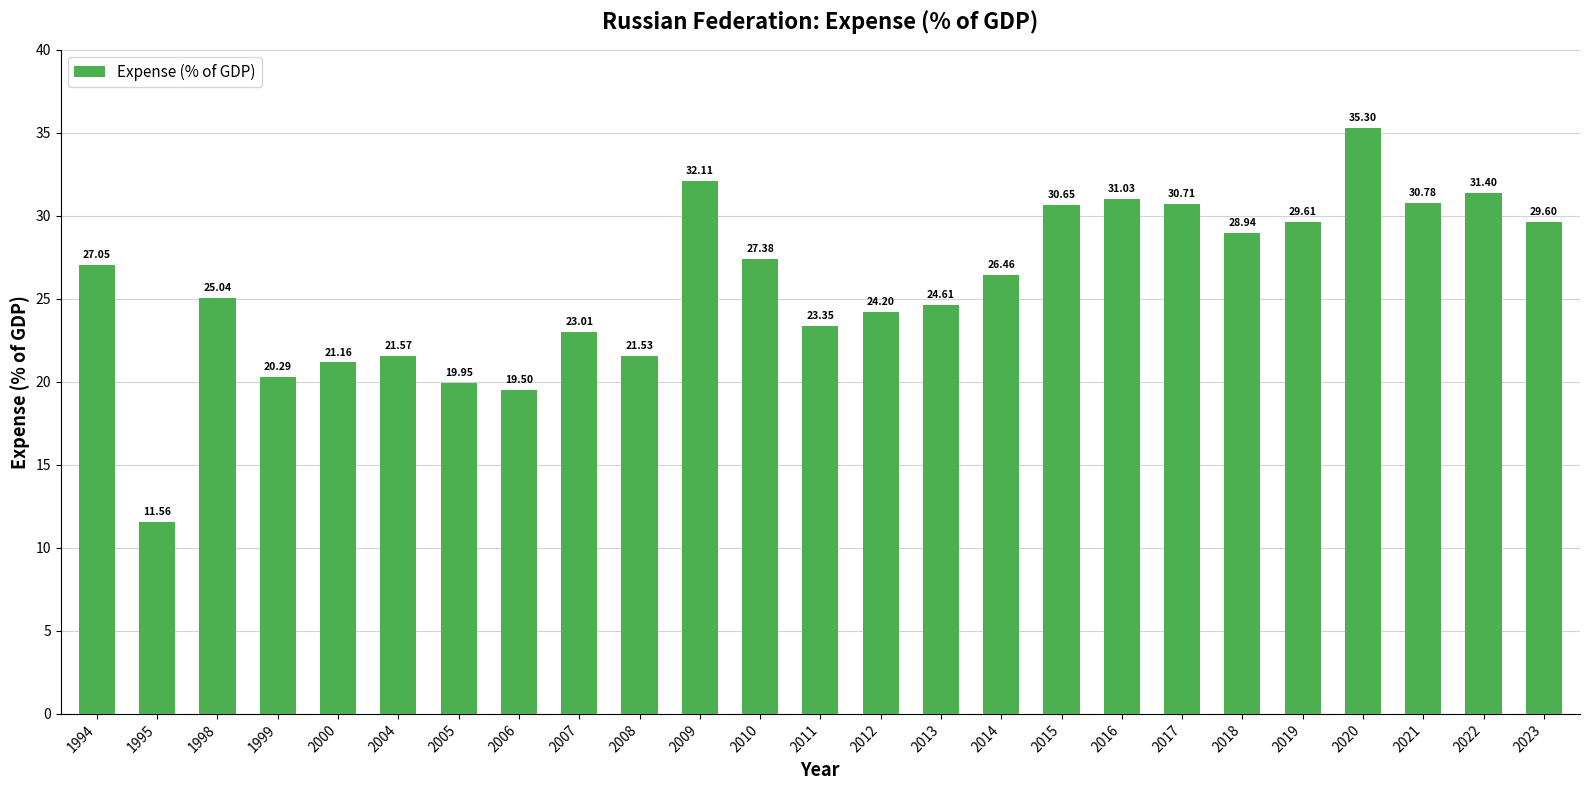

What is the value of the 24th bar from the left?

31.4